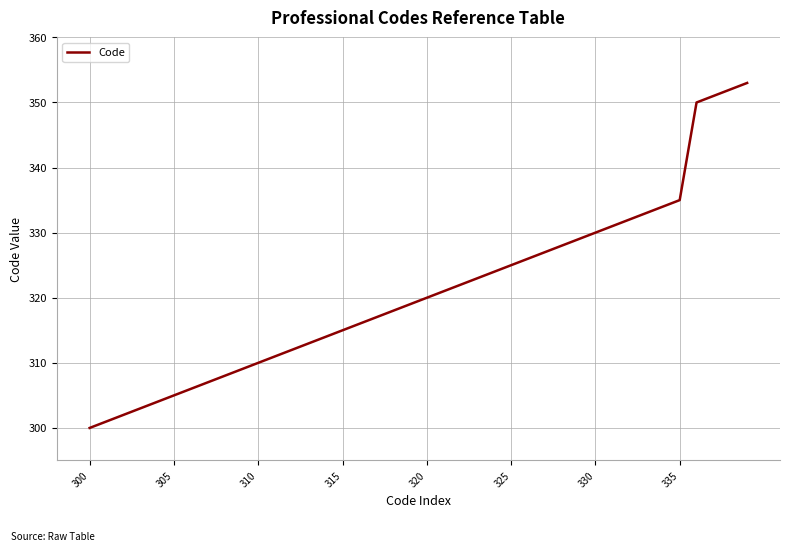

What is the difference between the maximum and minimum values?

53